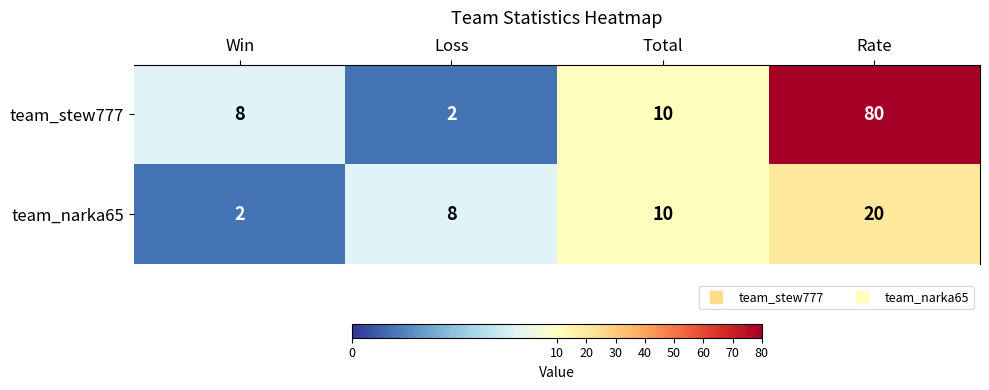

At how many categories does at least one series exceed 6?

4